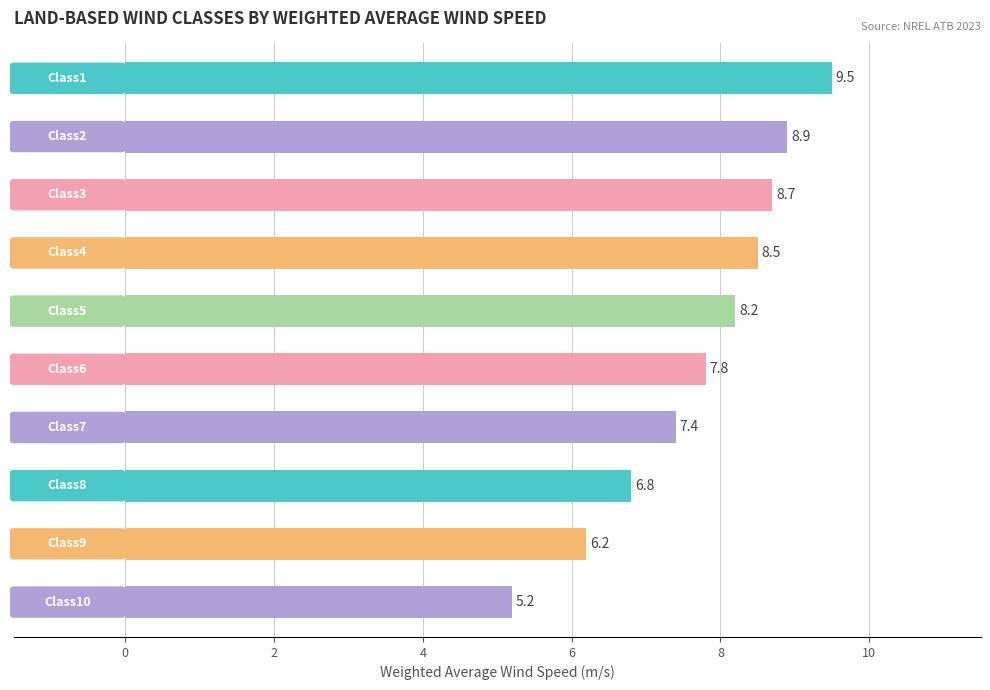

What is the maximum value shown in the chart?

9.5